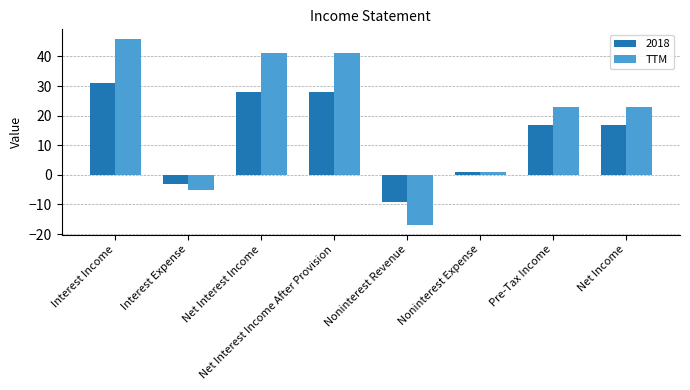

What is the approximate value of 2018 at Net Income?

17